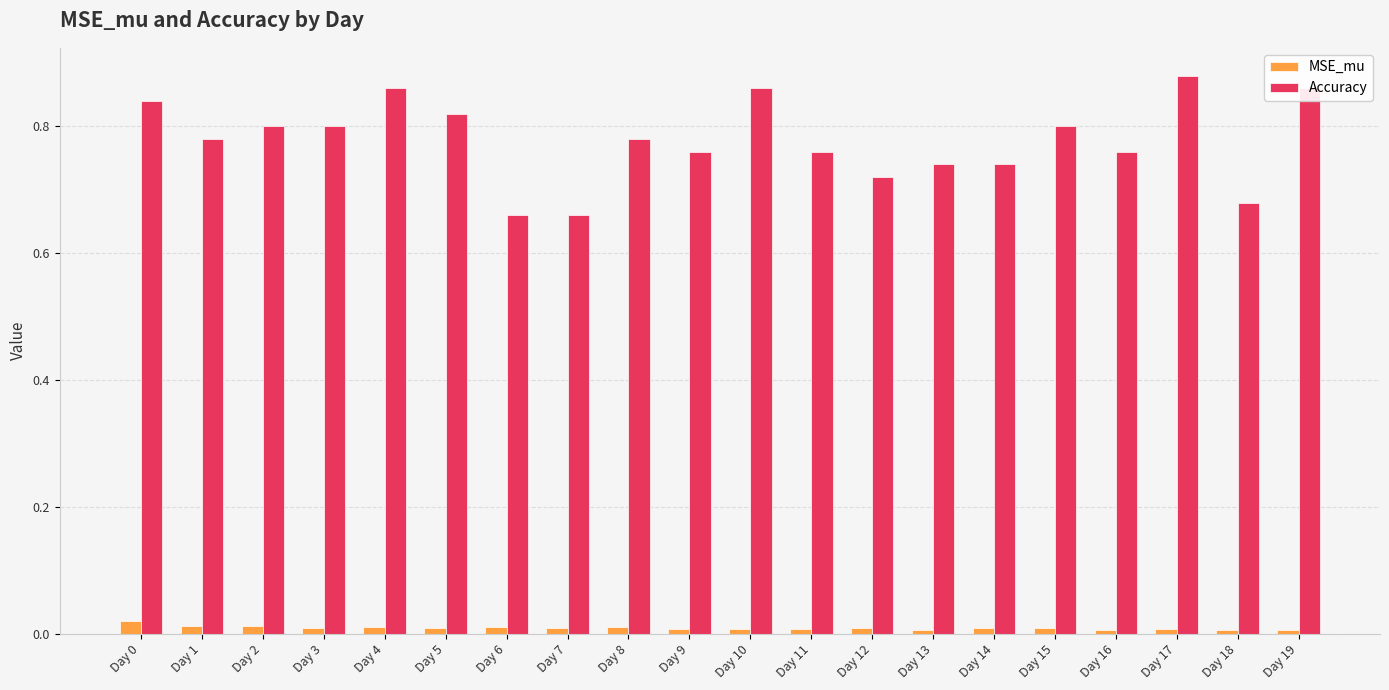

At which category is the sum across all series the highest?

Day 17